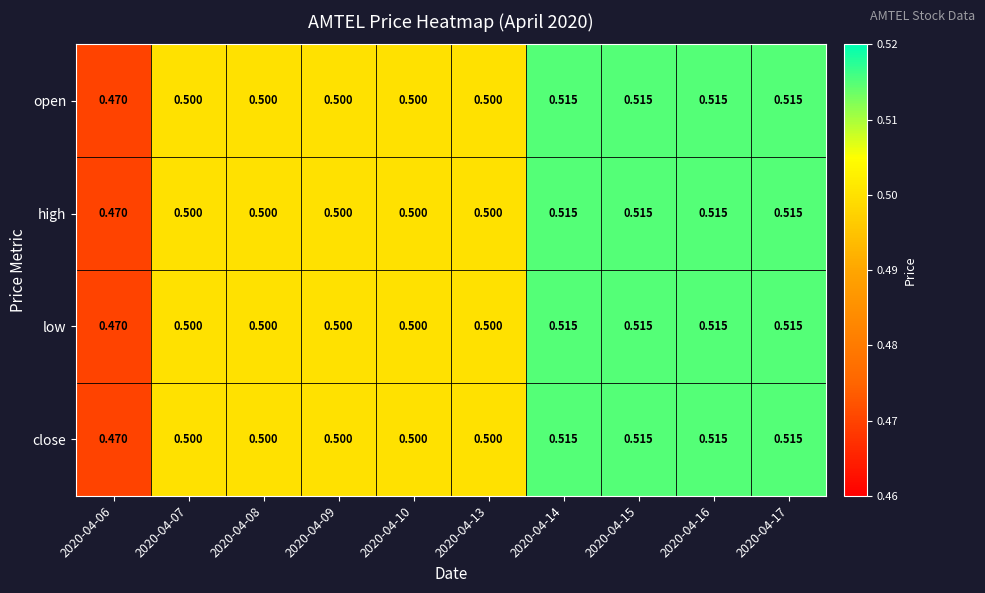

What is the total value across all series at 2020-04-14?

2.1